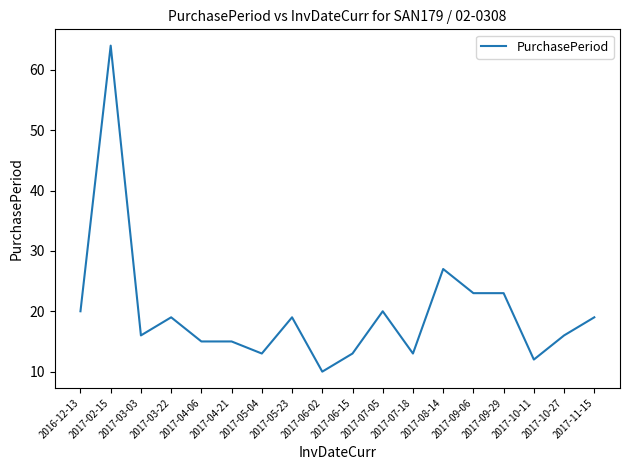

True or false: the data shows 20 at 2016-12-13.

True